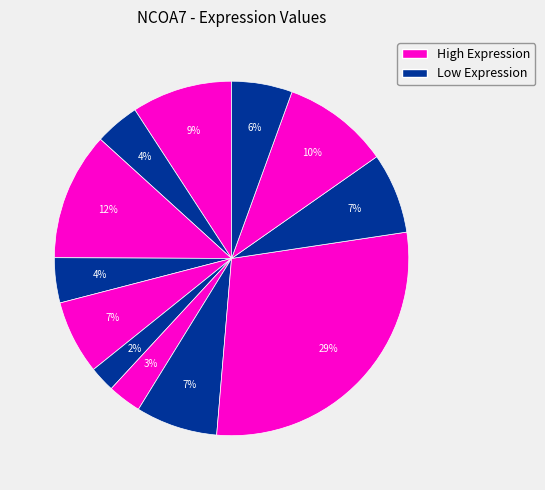

How many slices are in this pie chart?

12